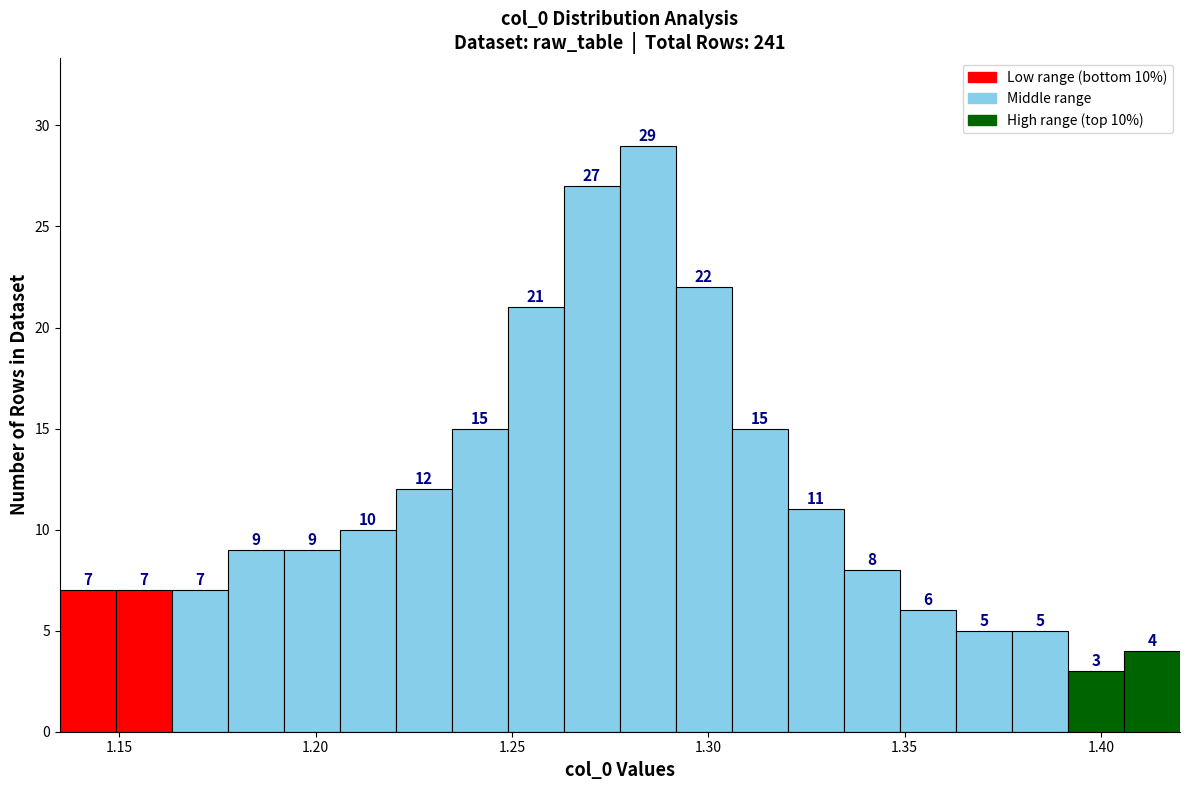

Around what value on the x-axis is the tallest bar? Give the approximate position of its centre, as read against the axis.

1.285